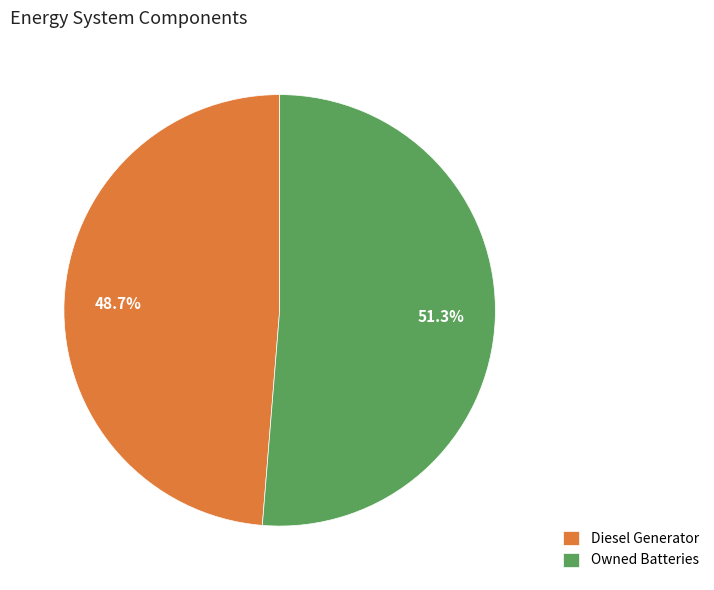

What is the smallest slice in the pie chart?

Diesel Generator